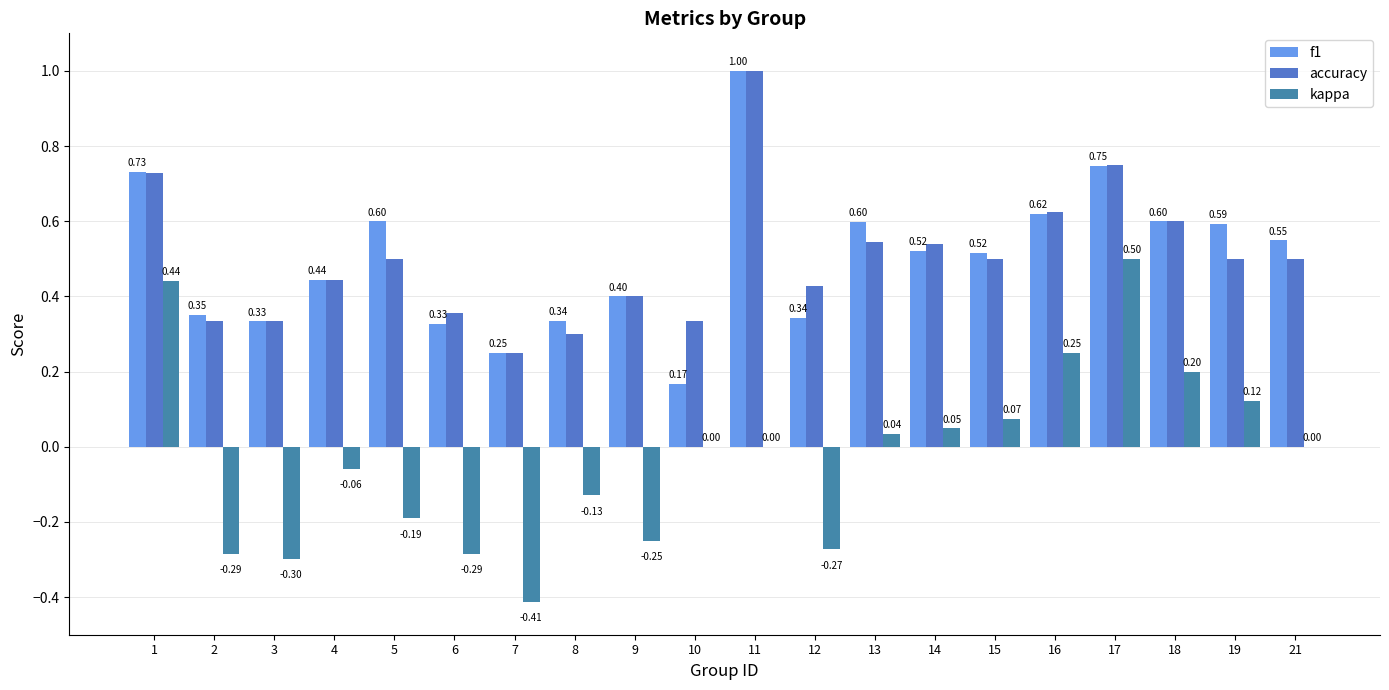

True or false: f1 has a value of 0.6 at 12.

False